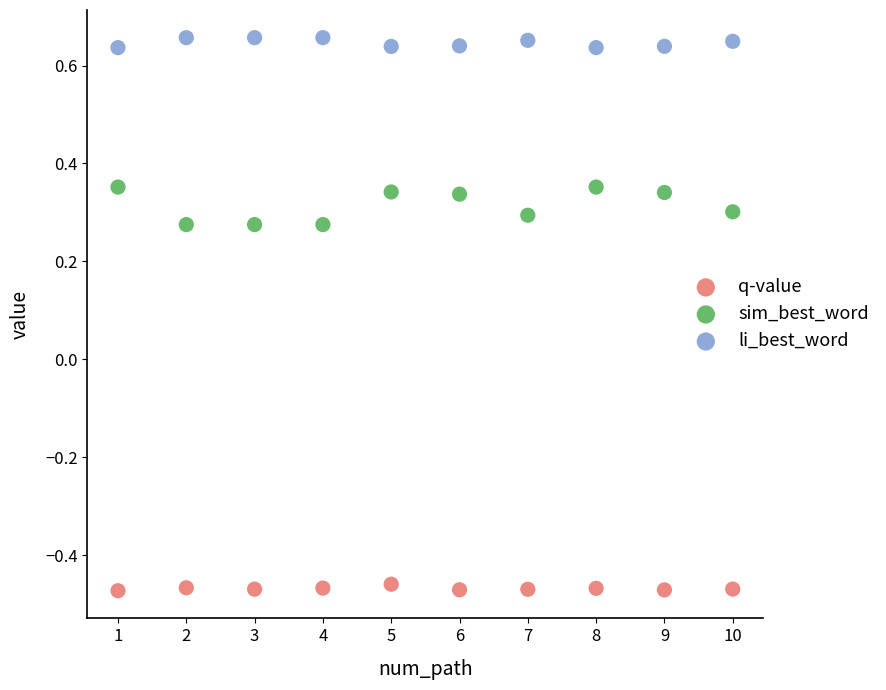

Which series reaches the minimum Y coordinate?

q-value